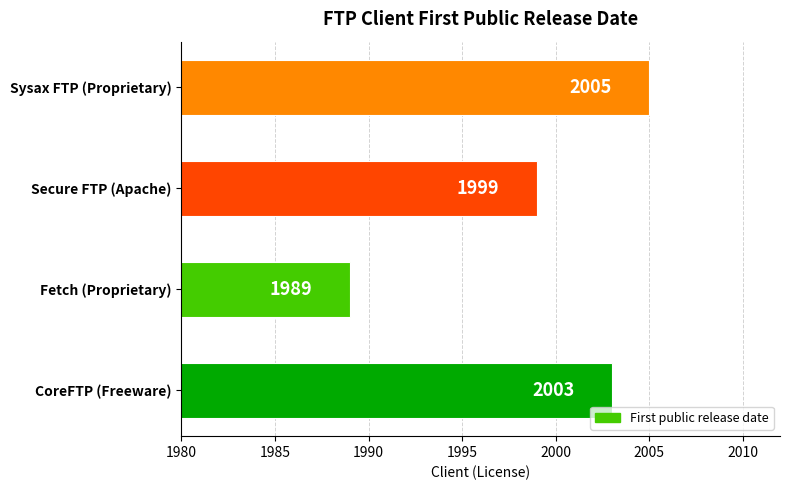

Reading bottom to top, list all the values displayed in this chart.

2003	1989	1999	2005